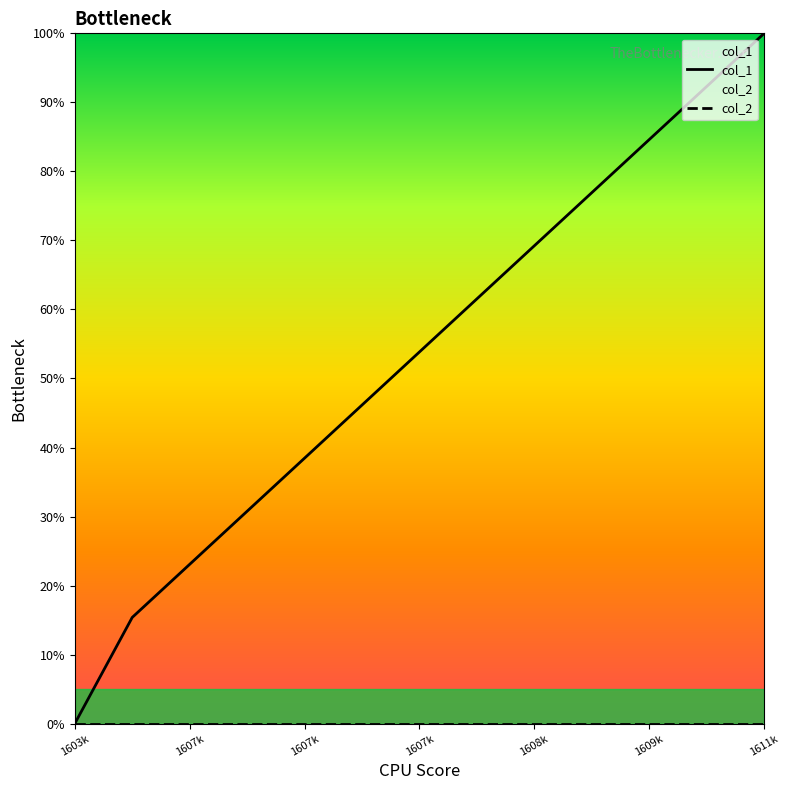

Count the number of categories in the chart.

13